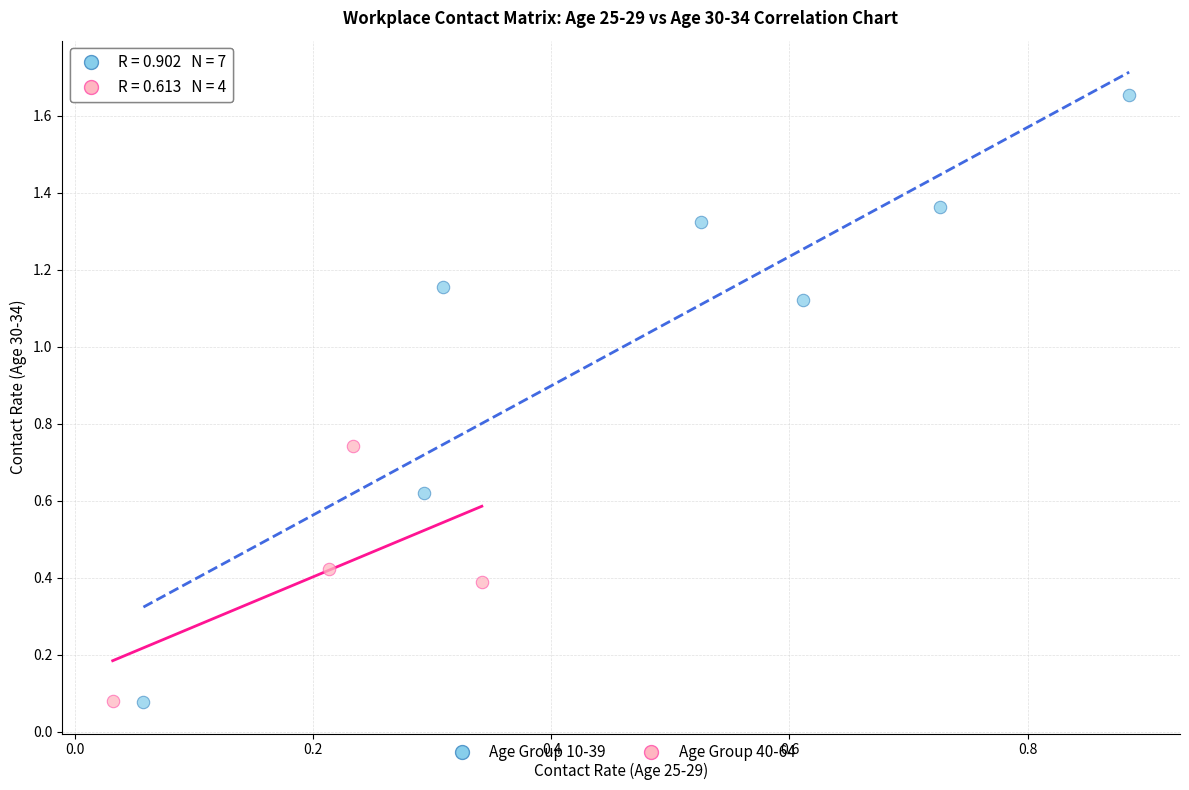

Which series contains the highest Y value?

Age Group 10-39